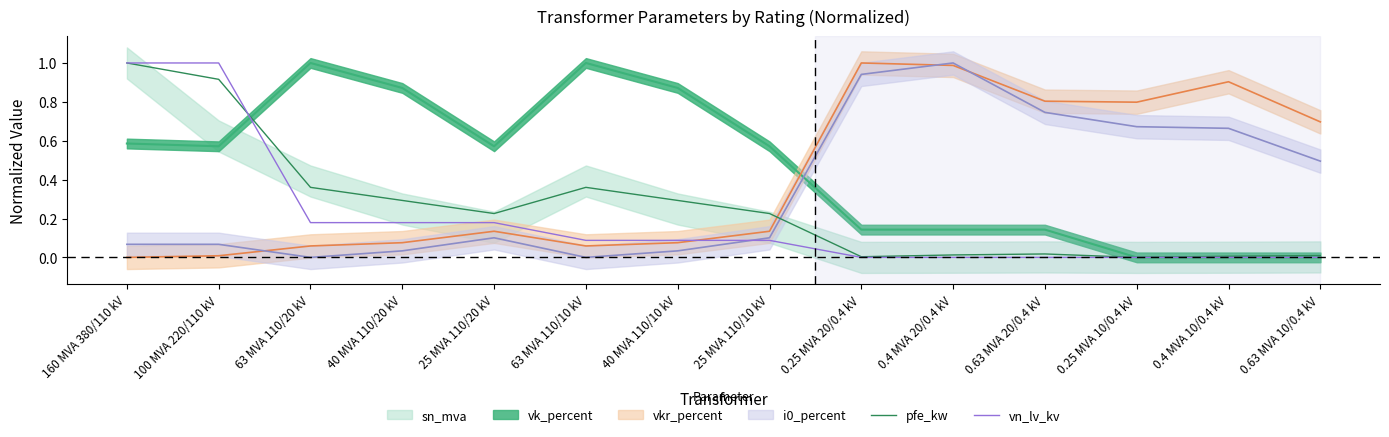

Is the value of pfe_kw at 63 MVA 110/20 kV greater than the value of vn_lv_kv at 0.4 MVA 20/0.4 kV?

Yes